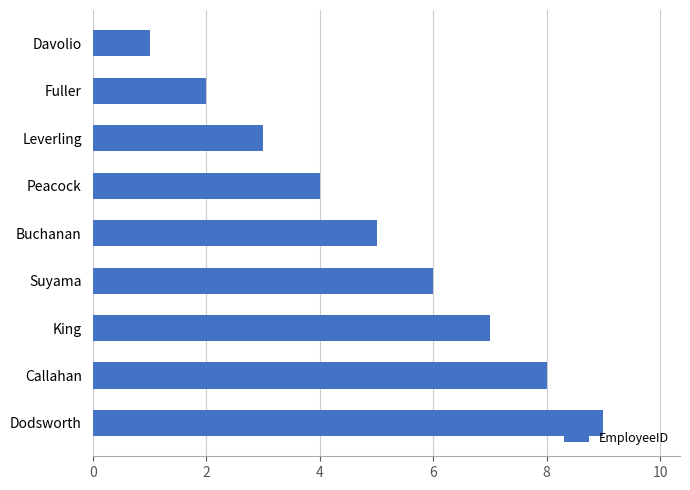

True or false: the data shows 3 at Leverling.

True